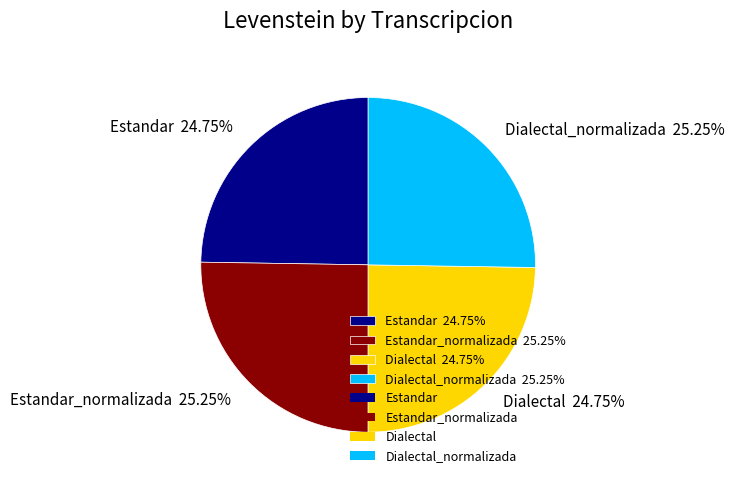

What is the ratio of the value at Estandar_normalizada 25.25% to the value at Dialectal_normalizada 25.25%?

1.0